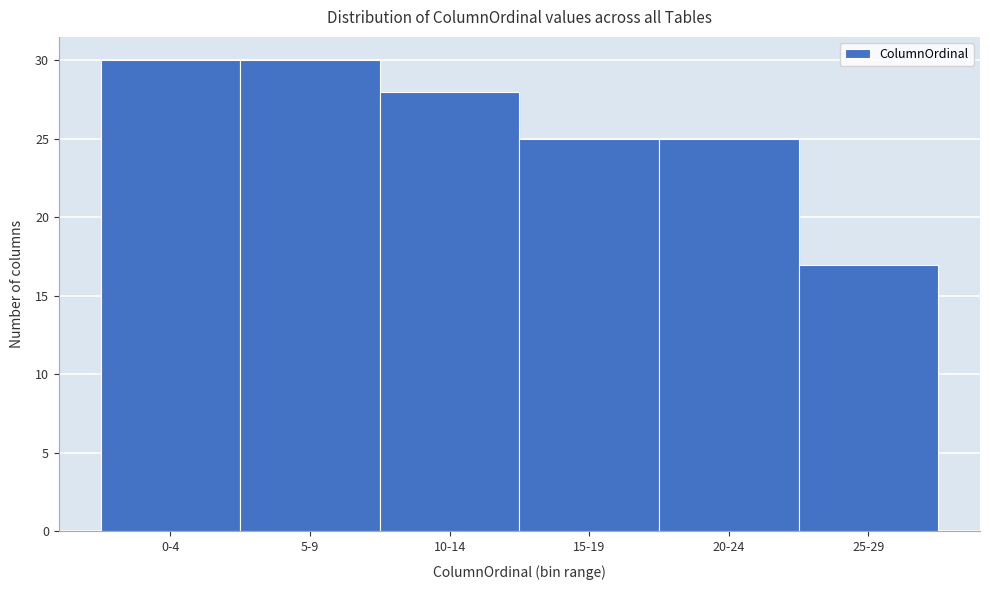

Reading left to right, transcribe all the data shown in this chart.

0-4=30	5-9=30	10-14=28	15-19=25	20-24=25	25-29=17